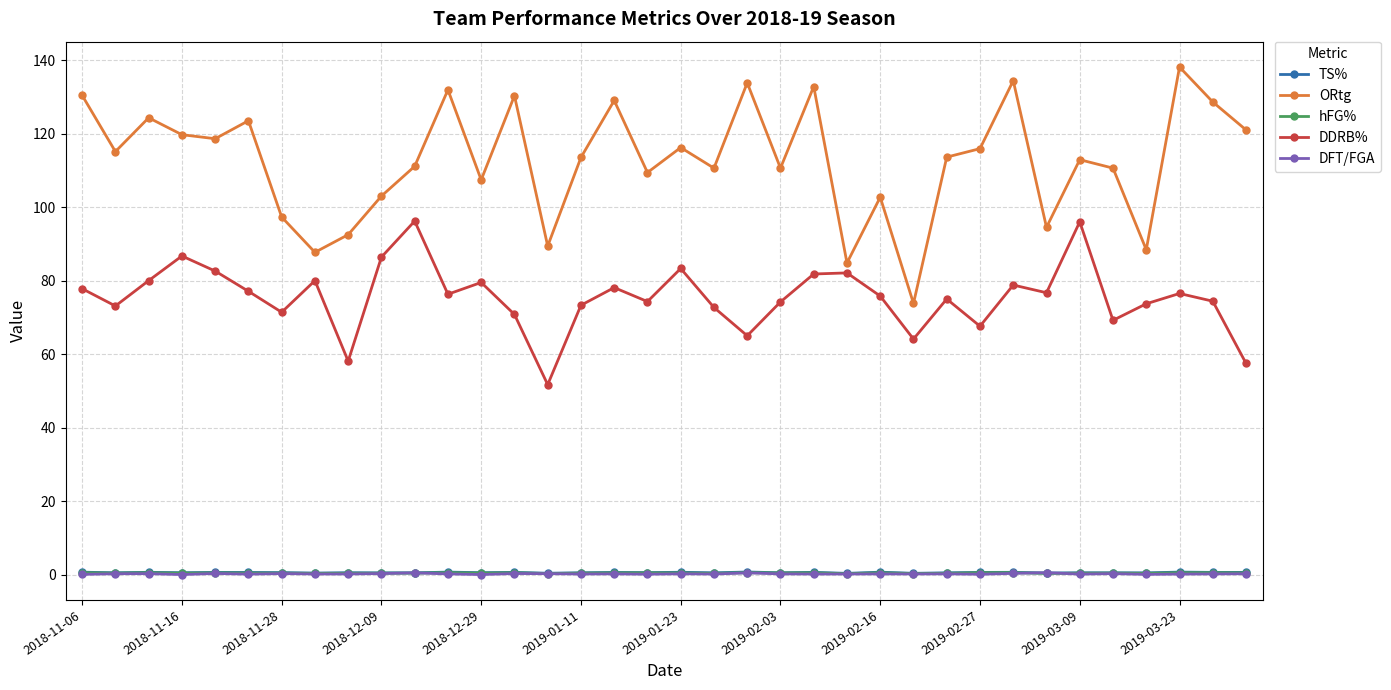

True or false: hFG% and DDRB% intersect in this chart.

False